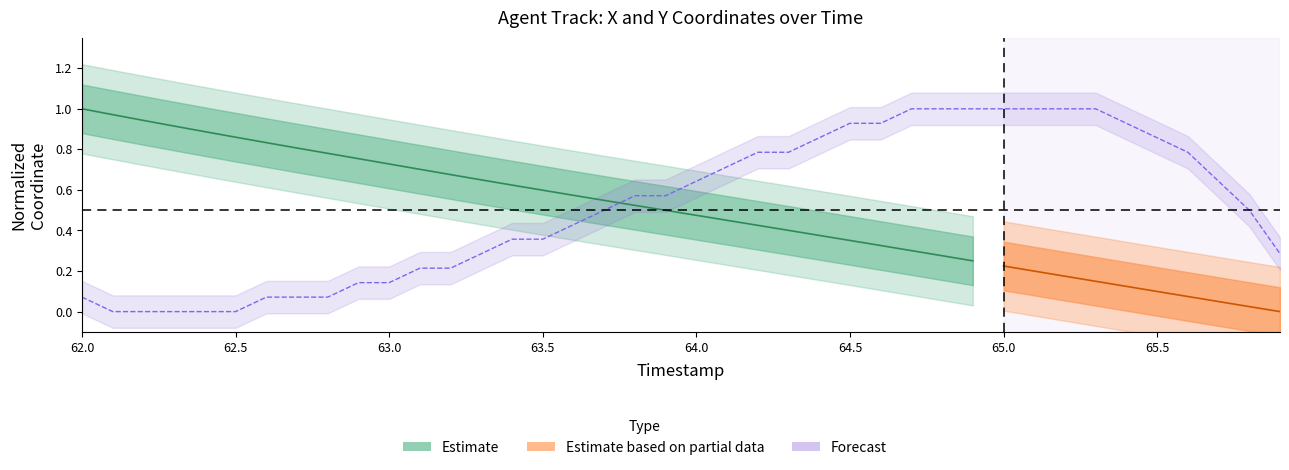

What is the value of the 39th point from the left?

0.5